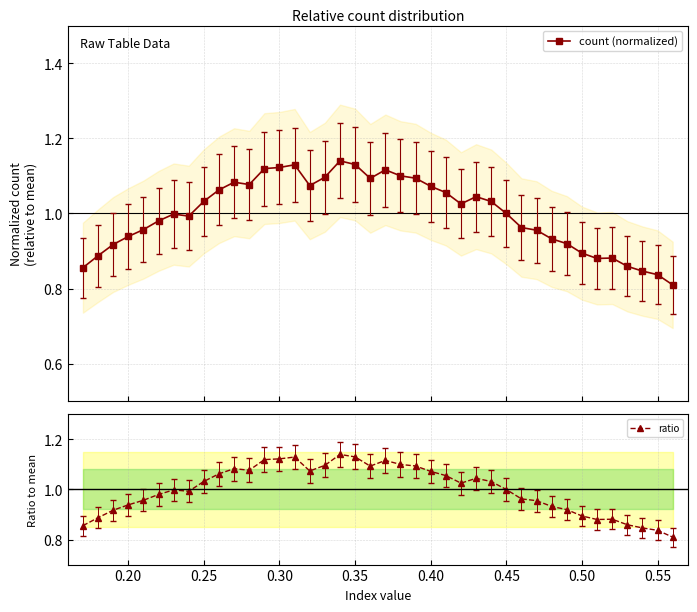

What is the sum of all ratio values?

40.0